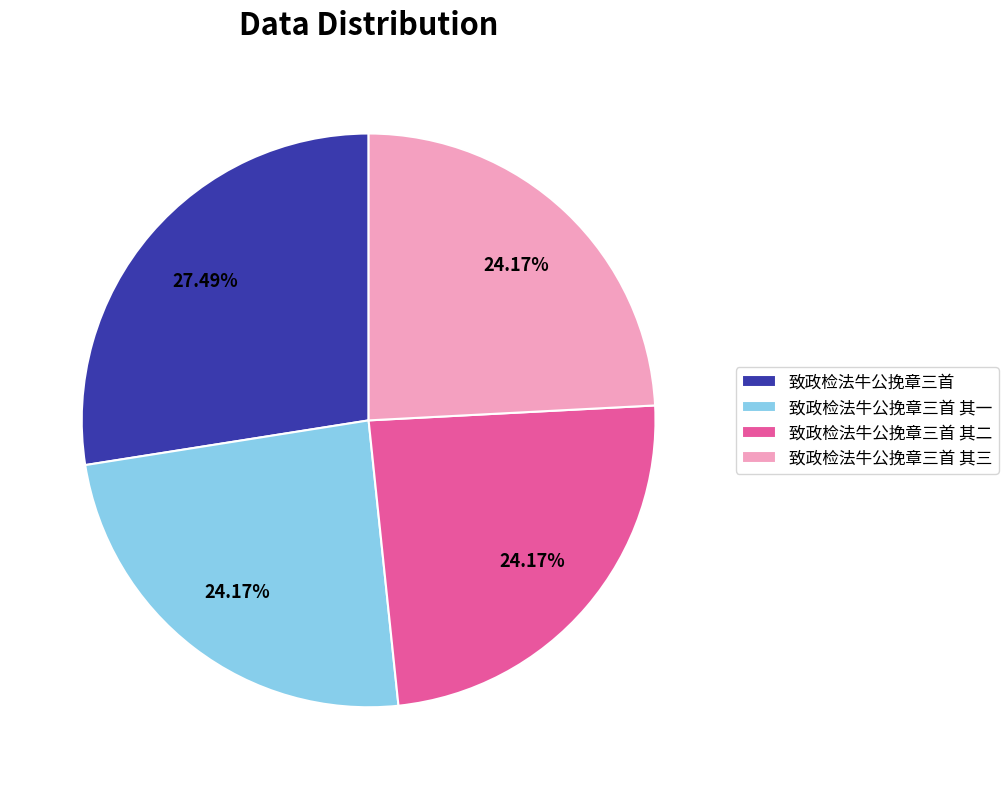

To the nearest percent, what portion does 致政检法牛公挽章三首 其二 represent?

24%